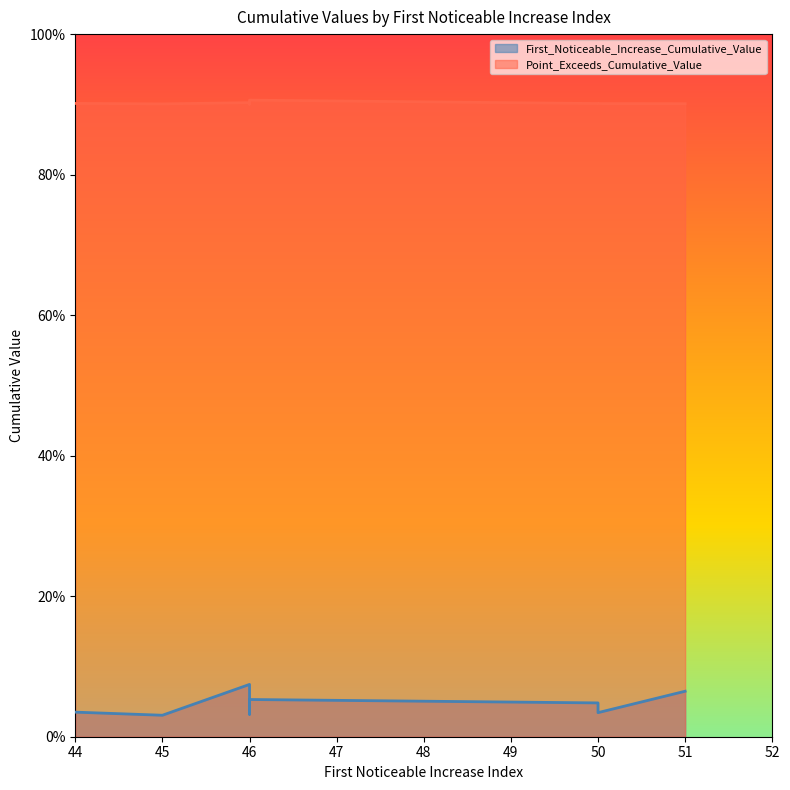

Does the chart have visible grid lines?

No